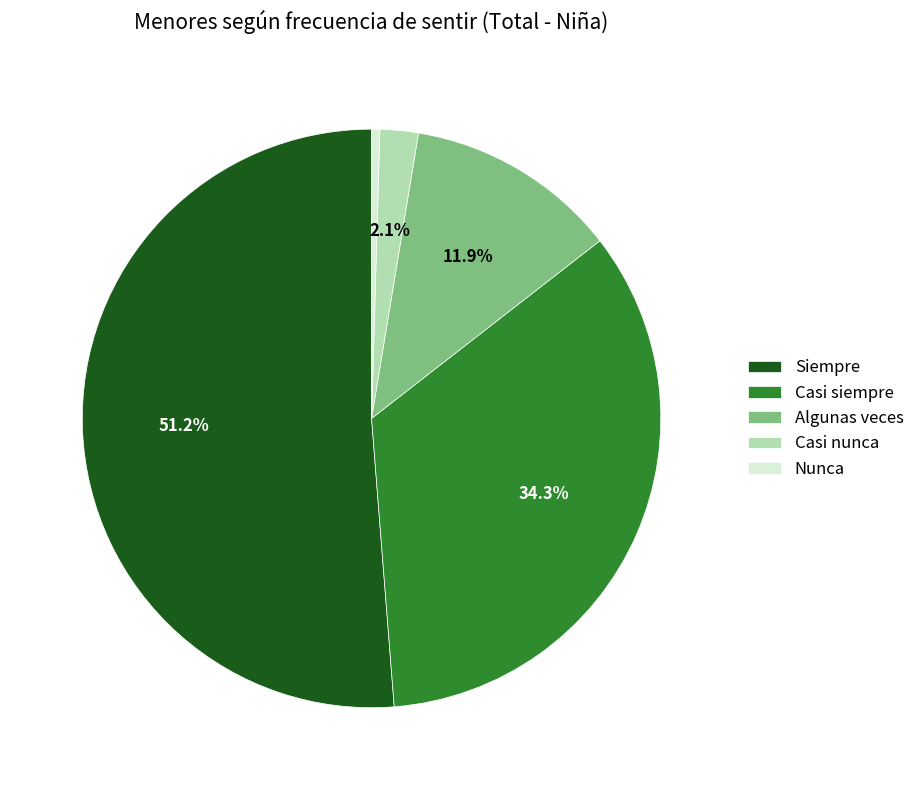

To the nearest percent, what is the combined percentage of Casi siempre and Nunca?

35%